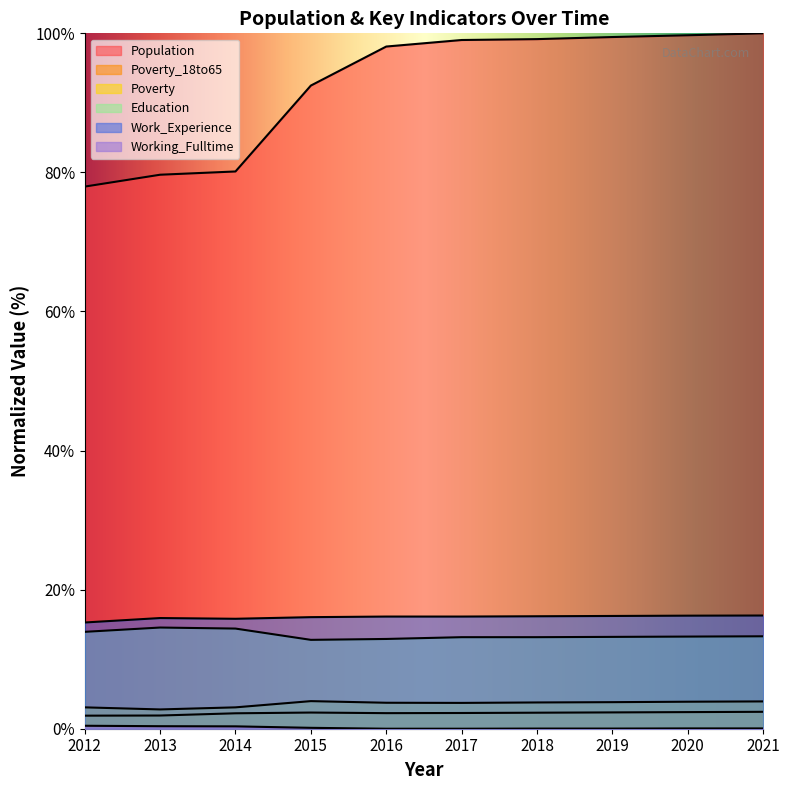

What is the difference between the maximum and second lowest values in the Work_Experience series?

0.5